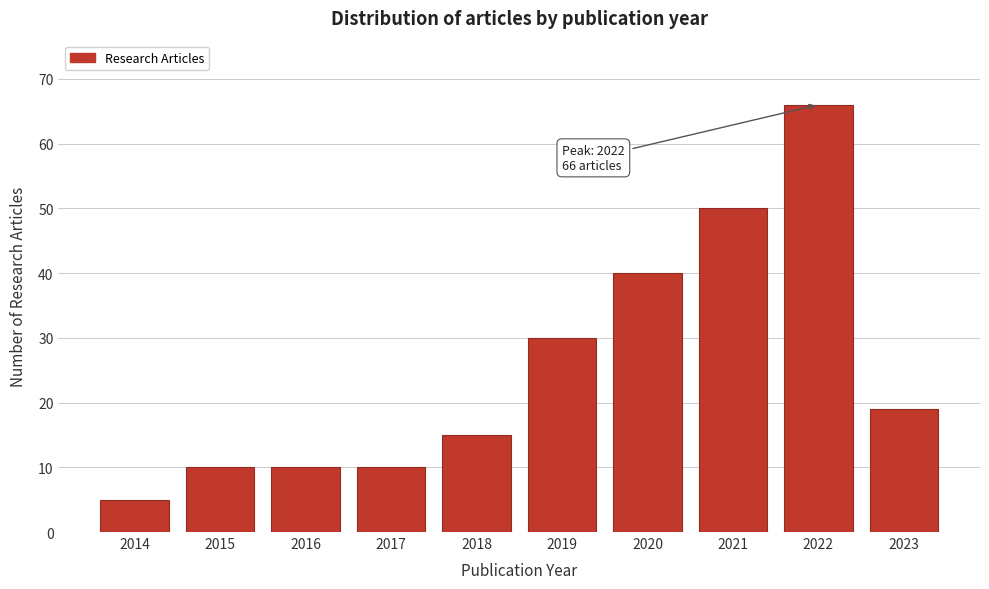

Reading left to right, list all the values displayed in this chart.

5	10	10	10	15	30	40	50	66	19